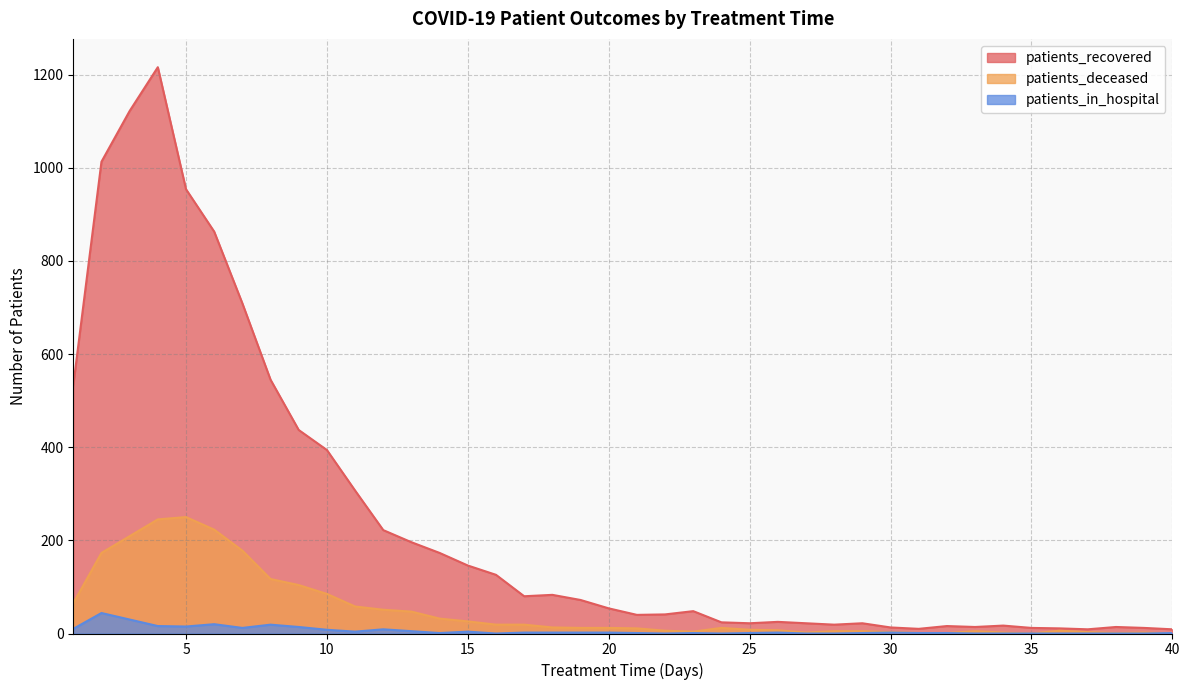

What is the value of the patients_recovered point at the 14th from the left?

173